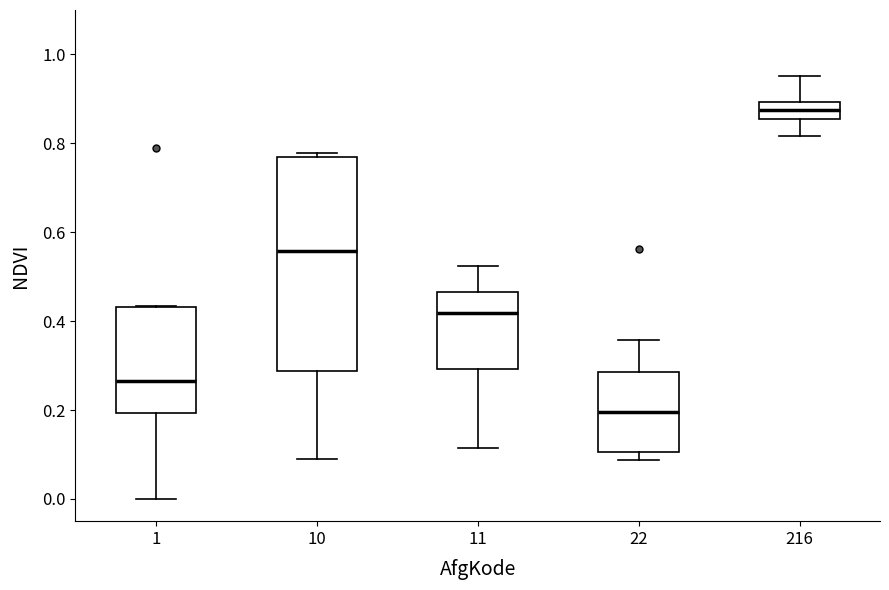

Reading left to right, transcribe this box plot: for each box, give where its median line is, the range the box spans, and where its two whiskers end, as read against the y-axis. The values are not printed on the chart, so give them approximately, as read against the axis.

1: median 0.26, box 0.20 to 0.44, whiskers 0.00 to 0.44
10: median 0.56, box 0.28 to 0.78, whiskers 0.10 to 0.78 (just above the box's upper edge)
11: median 0.42, box 0.30 to 0.46, whiskers 0.12 to 0.52
22: median 0.20, box 0.10 to 0.28, whiskers 0.08 to 0.36
216: median 0.88, box 0.86 to 0.90, whiskers 0.82 to 0.96